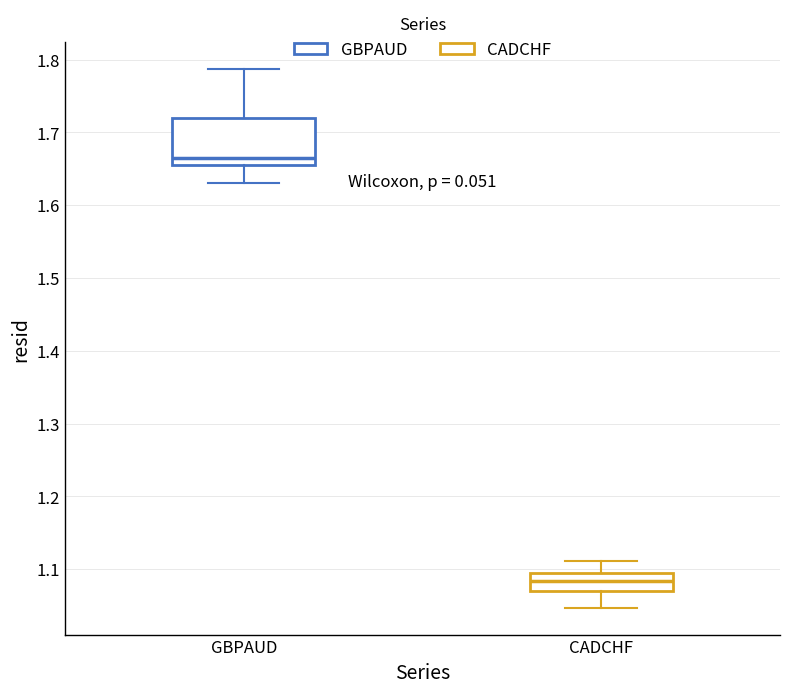

Reading left to right, transcribe this box plot: for each box, give where its median line is, the range the box spans, and where its two whiskers end, as read against the y-axis. The values are not printed on the chart, so give them approximately, as read against the axis.

GBPAUD: median 1.66, box 1.65 to 1.72, whiskers 1.63 to 1.79
CADCHF: median 1.08, box 1.07 to 1.09, whiskers 1.05 to 1.11